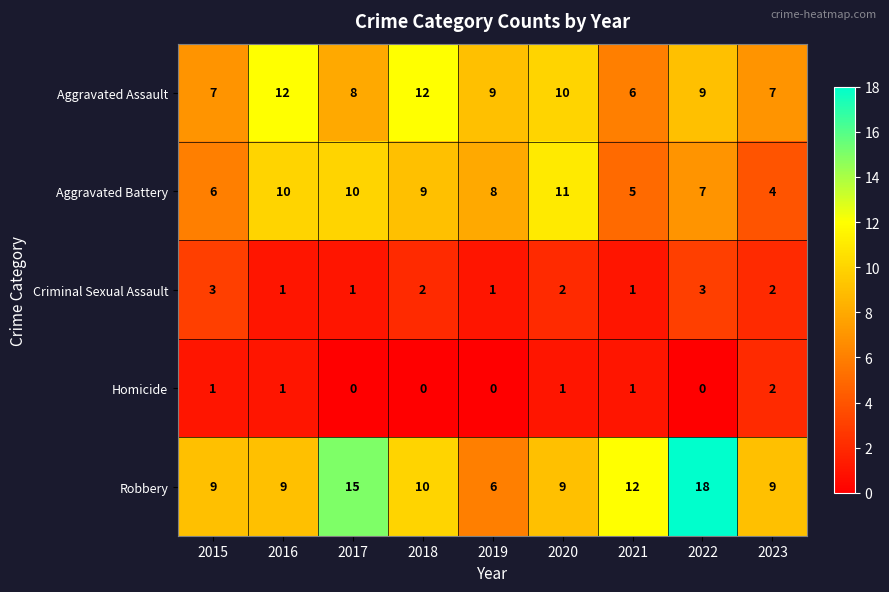

What is the difference between the second highest and minimum values in the Robbery series?

9